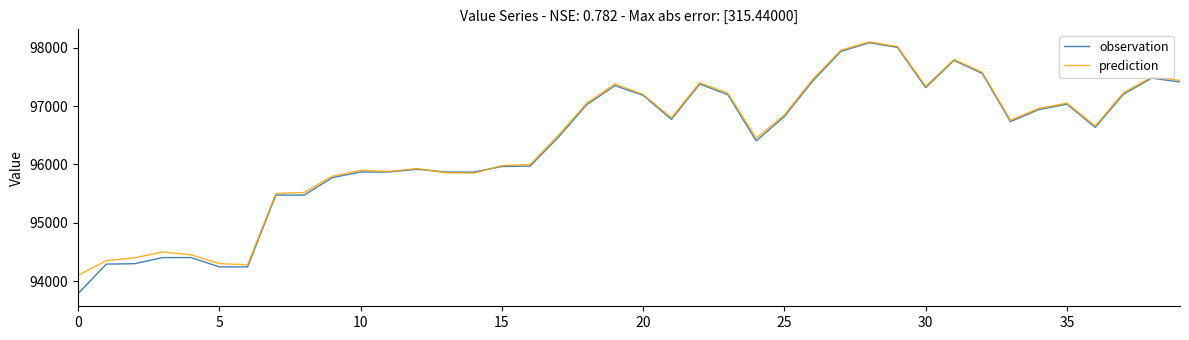

Which series has the largest range (max minus min)?

observation